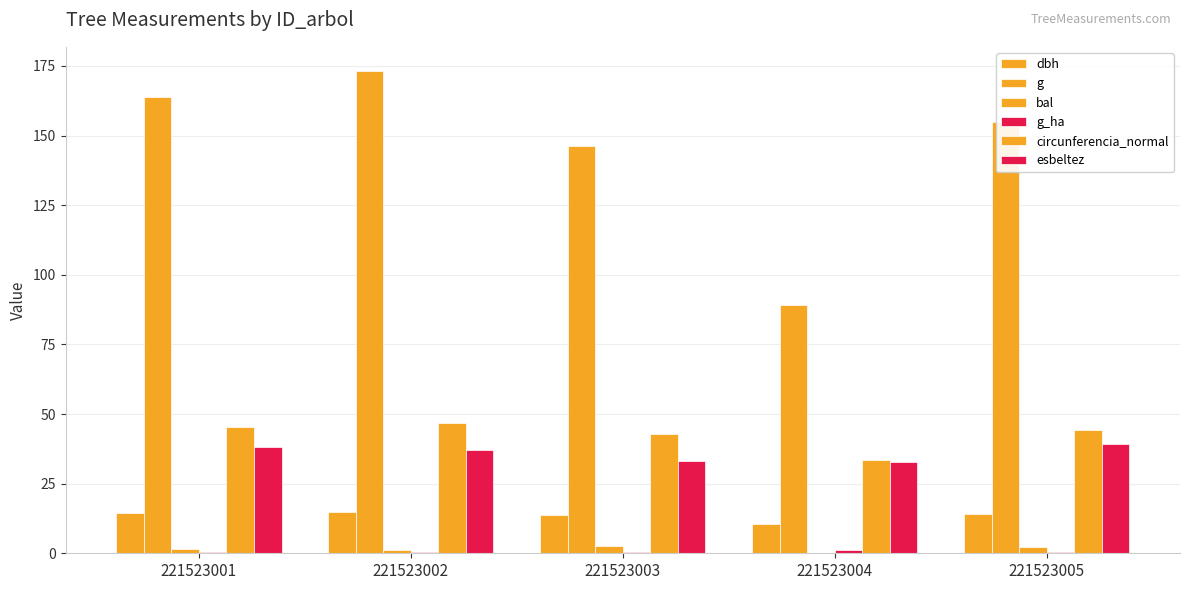

How many groups of bars are there?

5